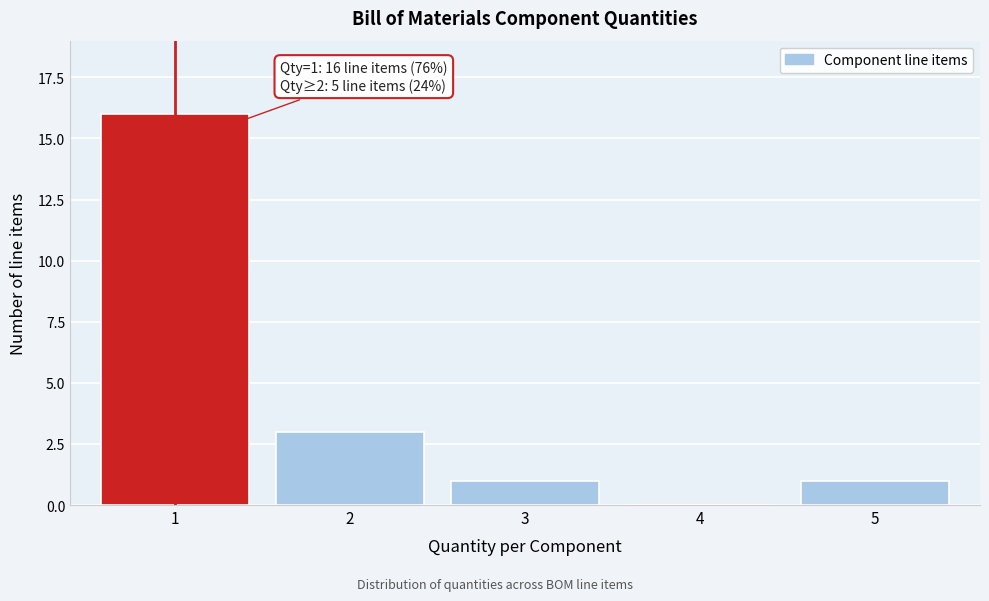

Reading left to right, transcribe all the data shown in this chart.

1=16	2=3	3=1	4=0	5=1